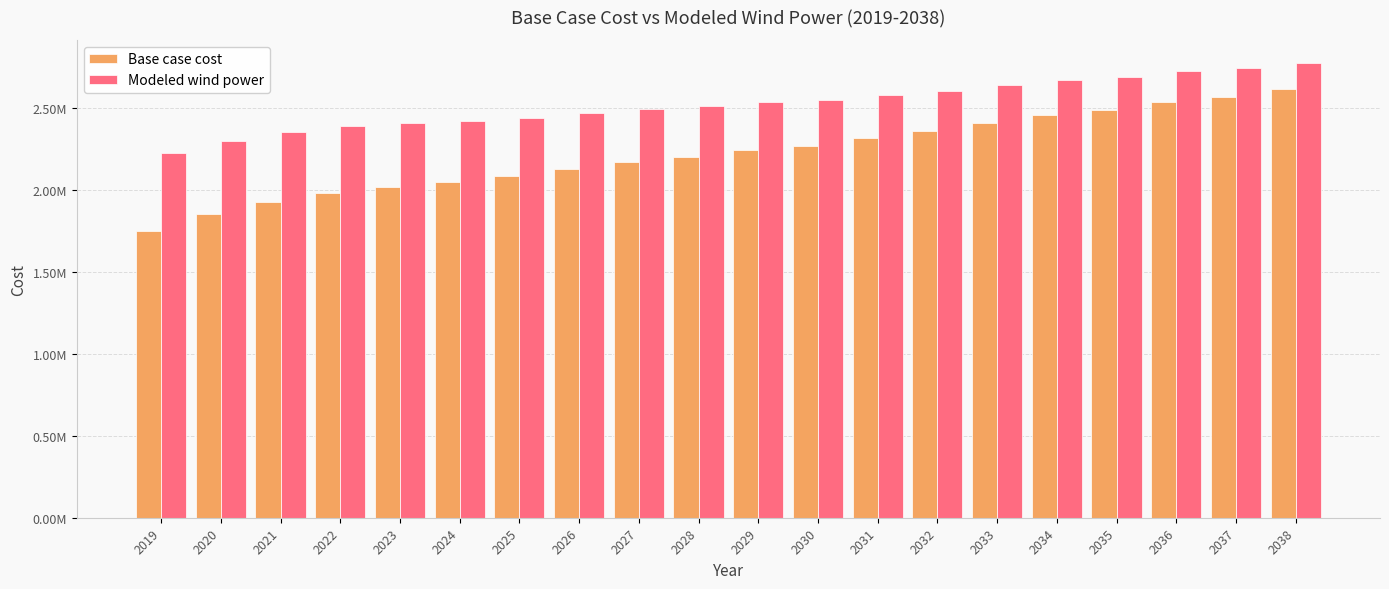

Reading left to right, transcribe all the data shown in this chart.

Base case cost: 1749672.0	1852954.2	1929506.9	1983437.5	2018835.9	2050101.0	2085832.6	2131213.2	2171789.5	2203810.5	2244419.1	2271244.8	2316343.1	2361456.4	2410653.4	2460263.2	2491575.7	2540781.0	2571661.8	2620419.0
Modeled wind power: 2224936.2	2302231.3	2356302.9	2390720.7	2409036.5	2424050.5	2443294.2	2471412.8	2495538.0	2512442.5	2537140.8	2549908.9	2579082.3	2608519.5	2641753.1	2675636.7	2693577.0	2727514.3	2745470.4	2779396.6